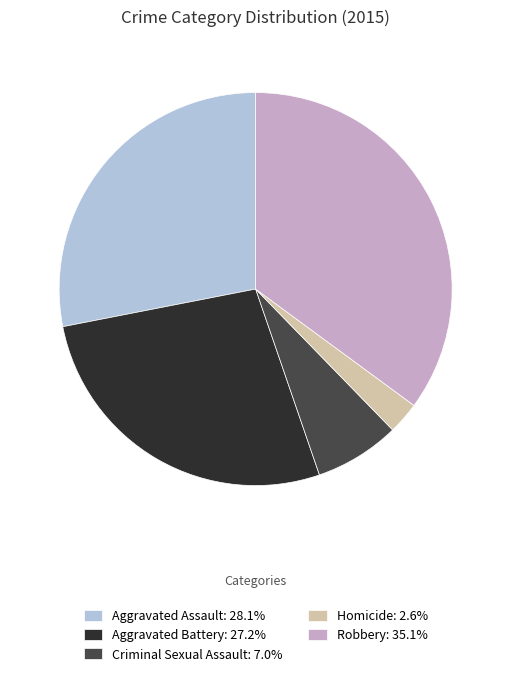

Between Aggravated Battery and Aggravated Assault, which is larger?

Aggravated Assault